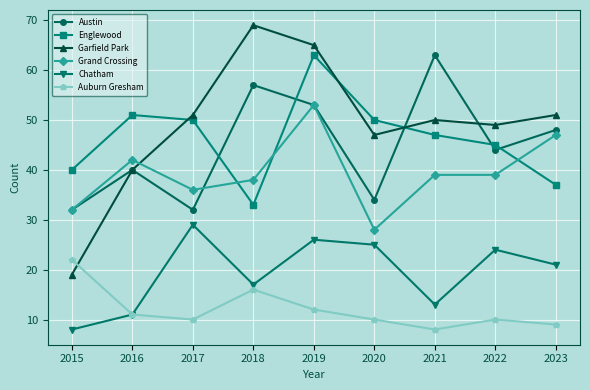

At 2018, list the series in order from smallest to largest.

Auburn Gresham, Chatham, Englewood, Grand Crossing, Austin, Garfield Park